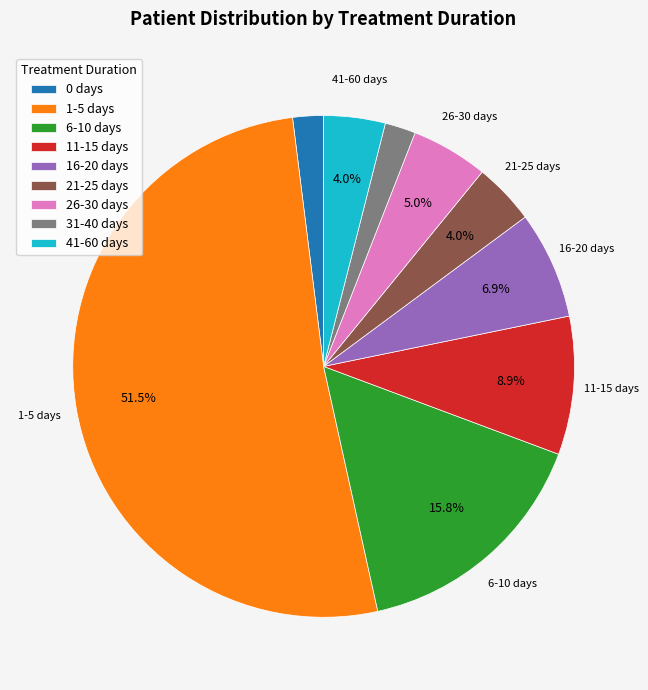

Is it true that 21-25 days is 4% of the pie?

True